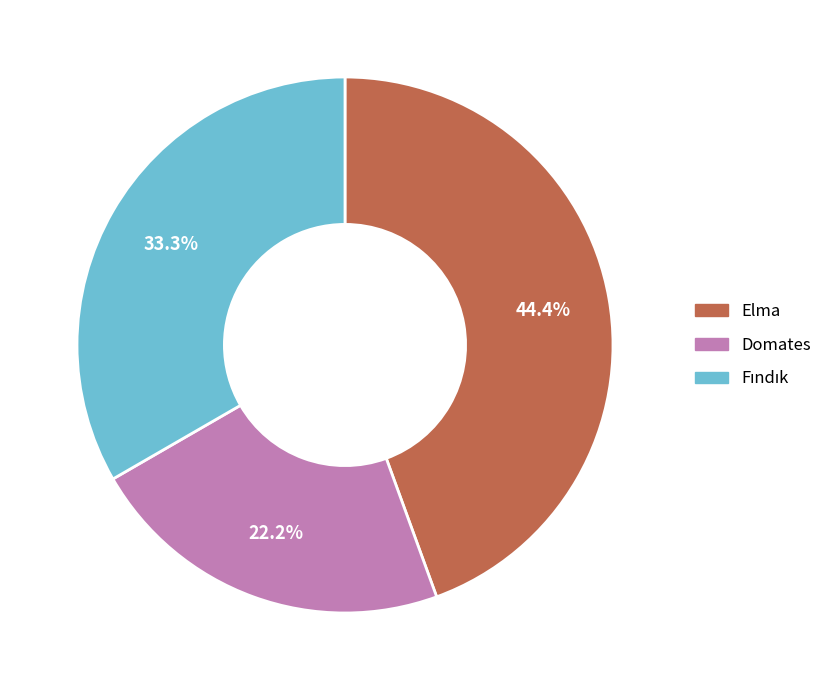

To the nearest percent, what portion does Elma represent?

44%